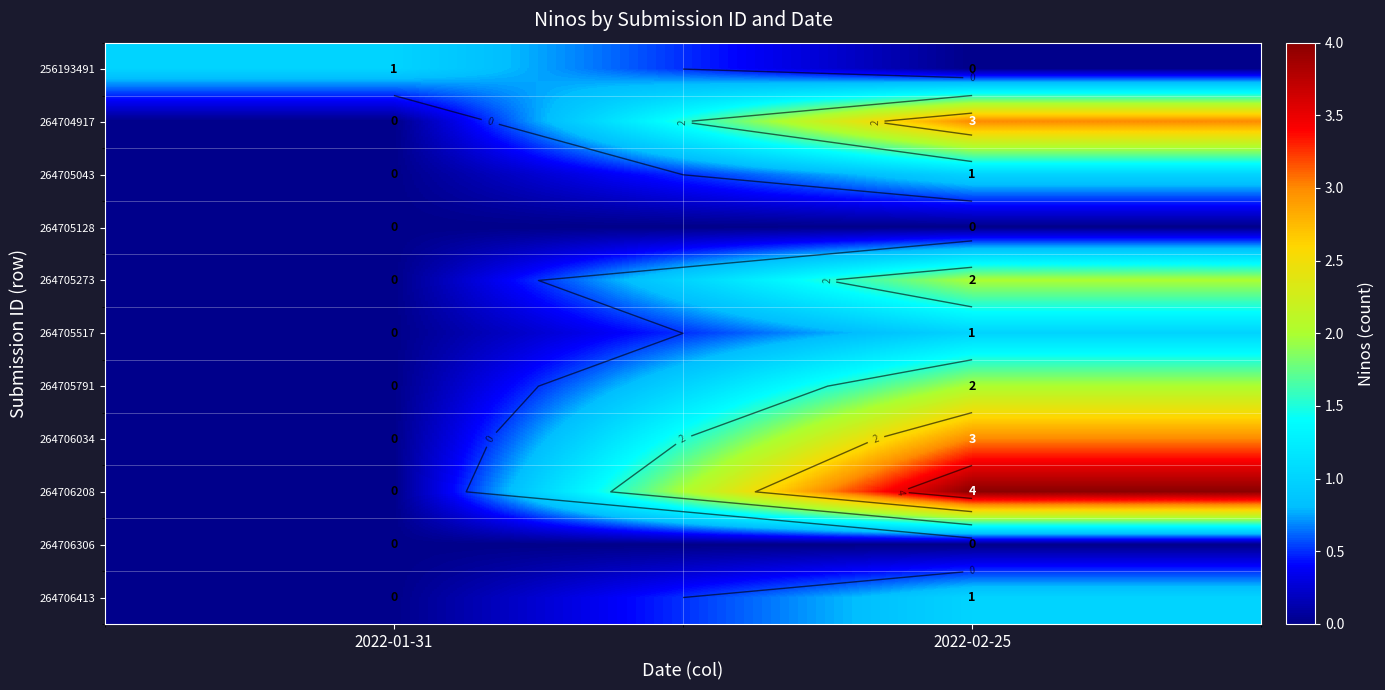

What is the total value across all series at 2022-01-31?

1